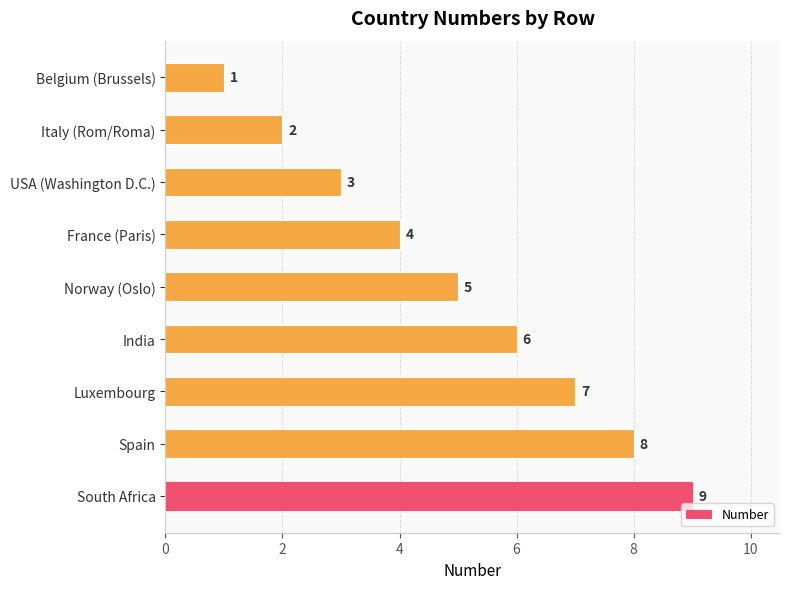

What is the difference between the values at Belgium (Brussels) and Spain?

7